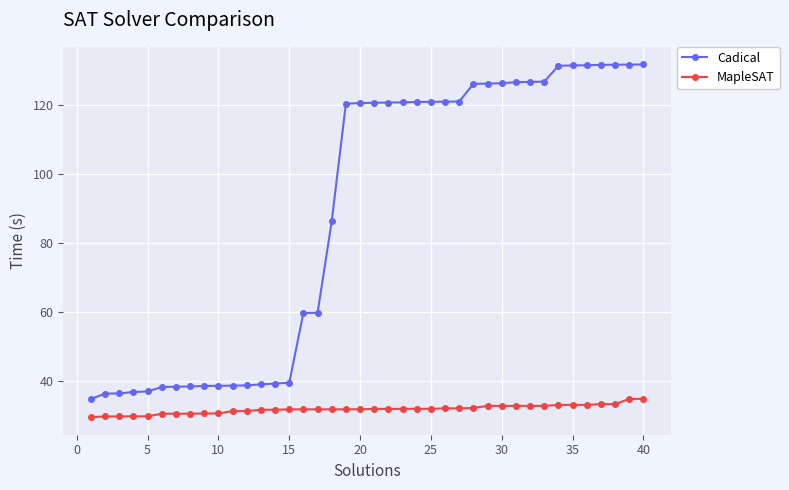

Which series has the widest spread of values?

Cadical